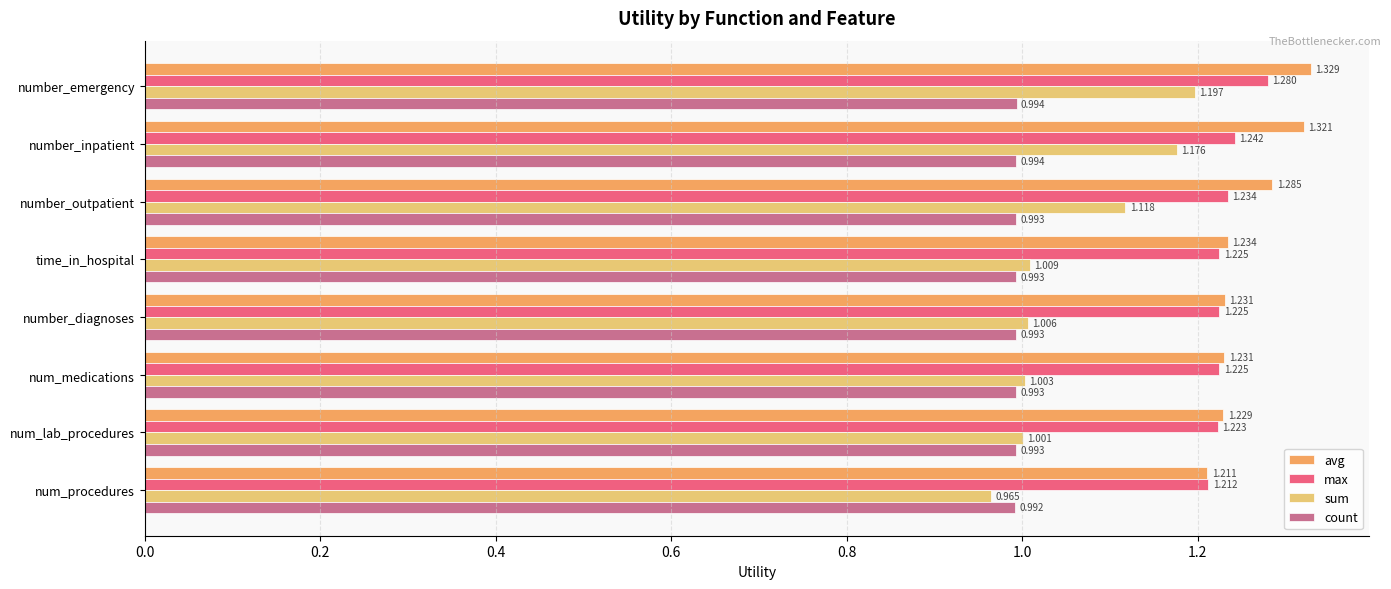

Rank the series at num_medications from lowest to highest value.

count, sum, max, avg